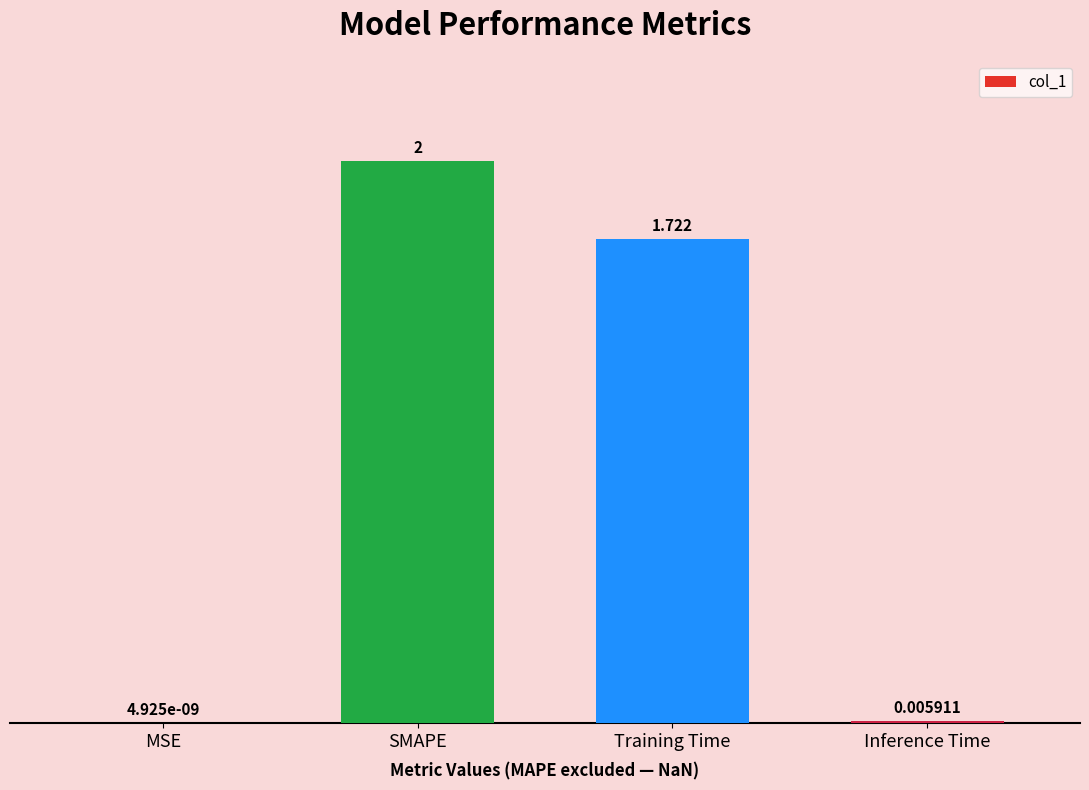

Which label corresponds to the largest value in the chart?

SMAPE